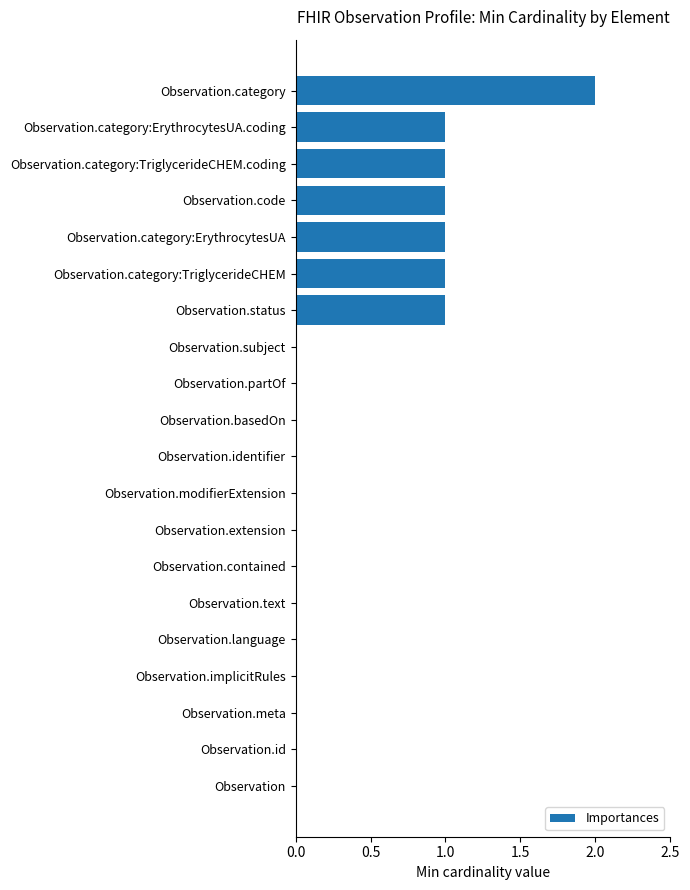

What is the change in value from Observation.text to Observation.category:ErythrocytesUA?

+1